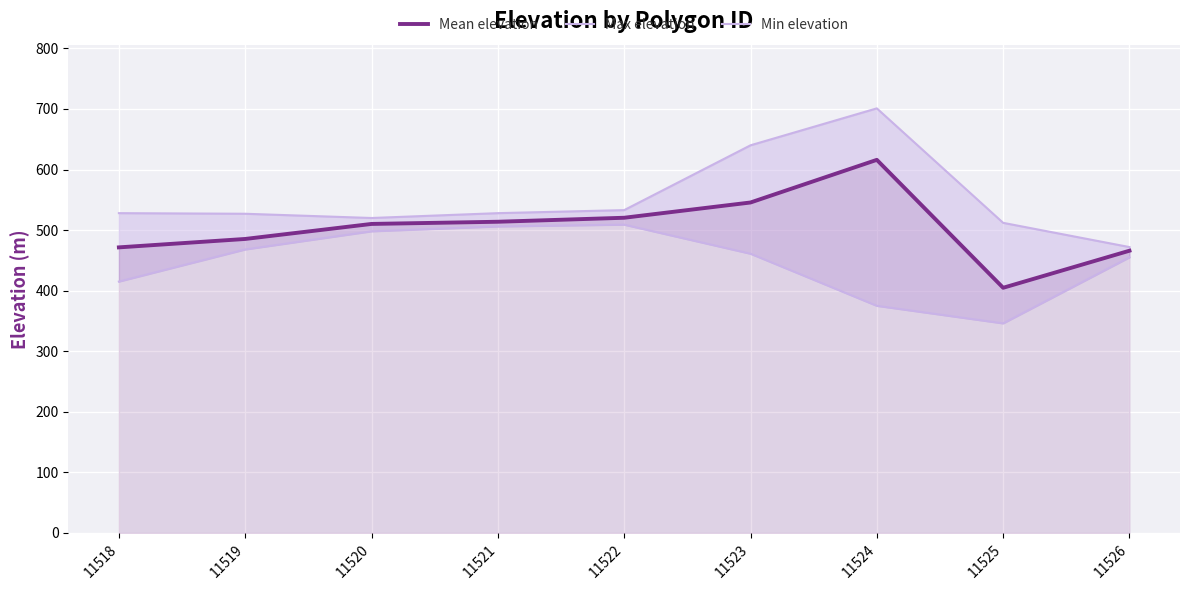

How many values in the Mean elevation series exceed 510?

5